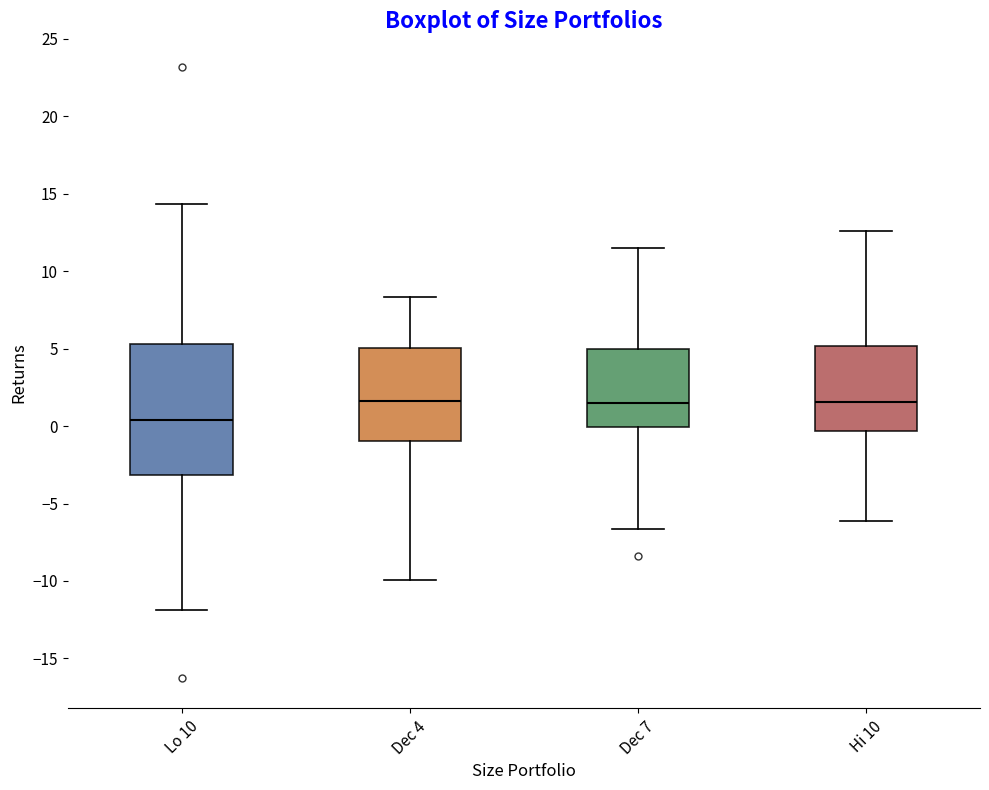

Which box's median line is the lowest?

Lo 10